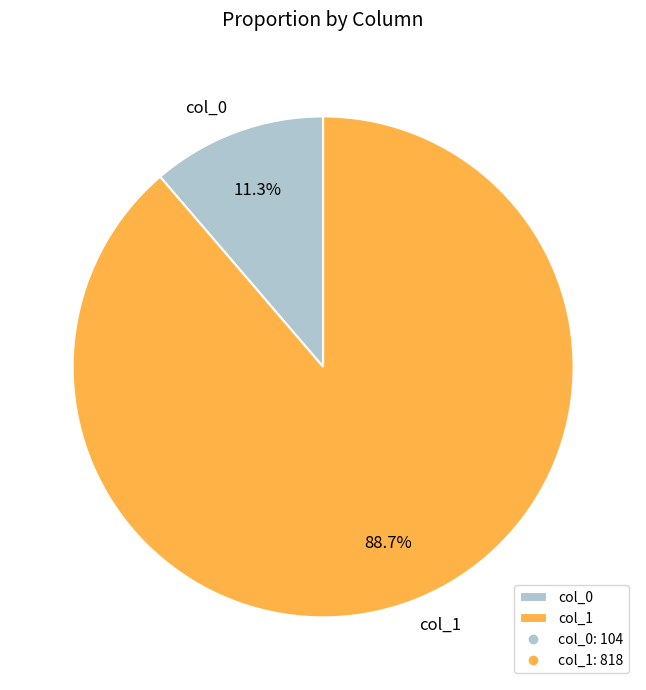

How many slices are in this pie chart?

2